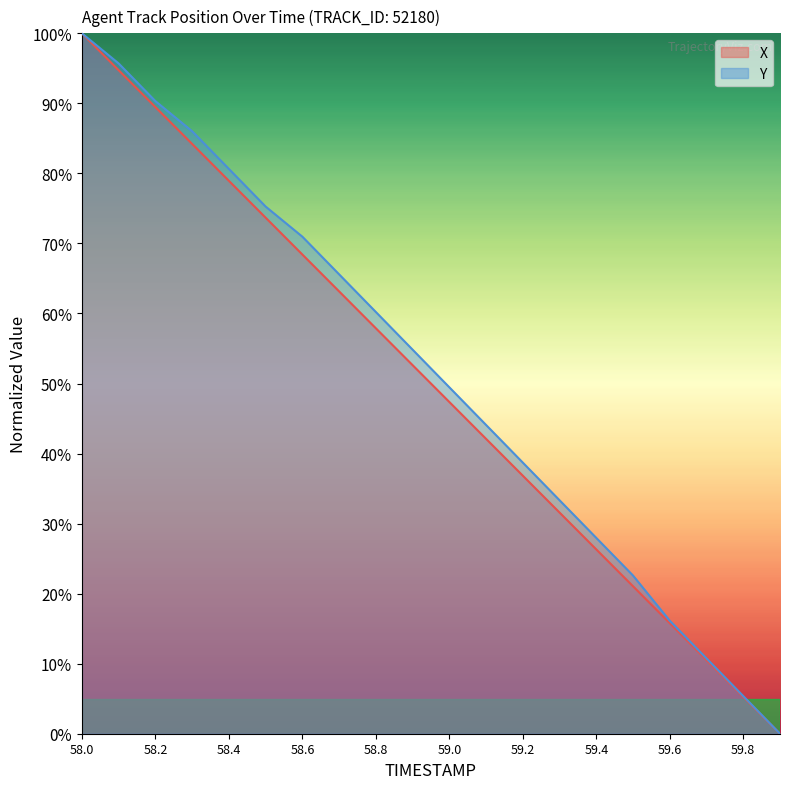

How many values in the X series exceed 52?

10